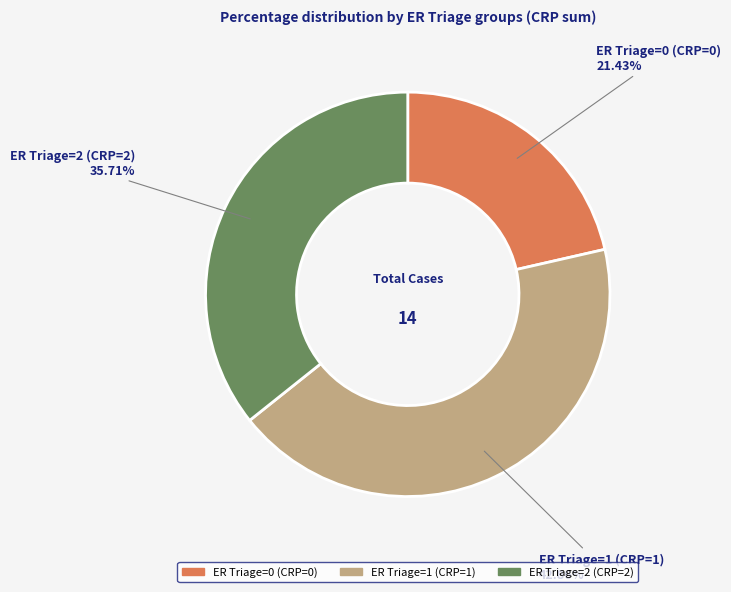

Count the number of slices in the pie.

3